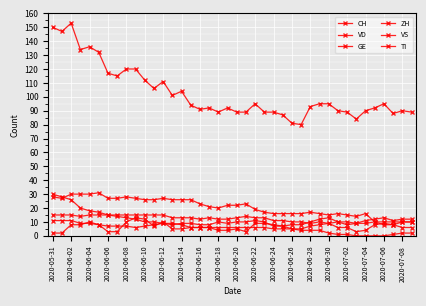

What is the sum of all VD values?

832